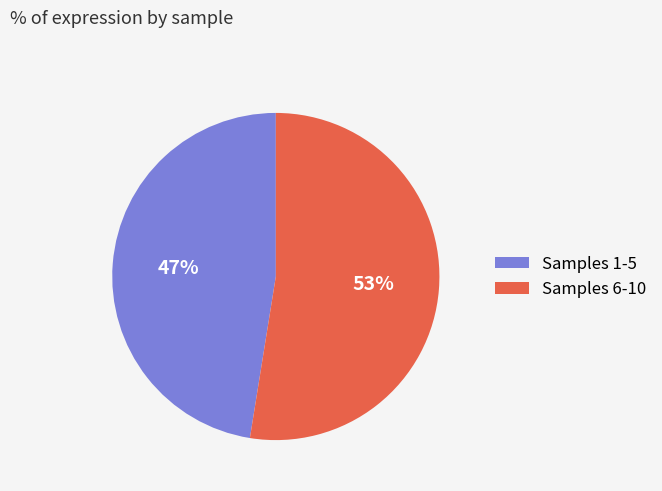

Between Samples 6-10 and Samples 1-5, which is larger?

Samples 6-10